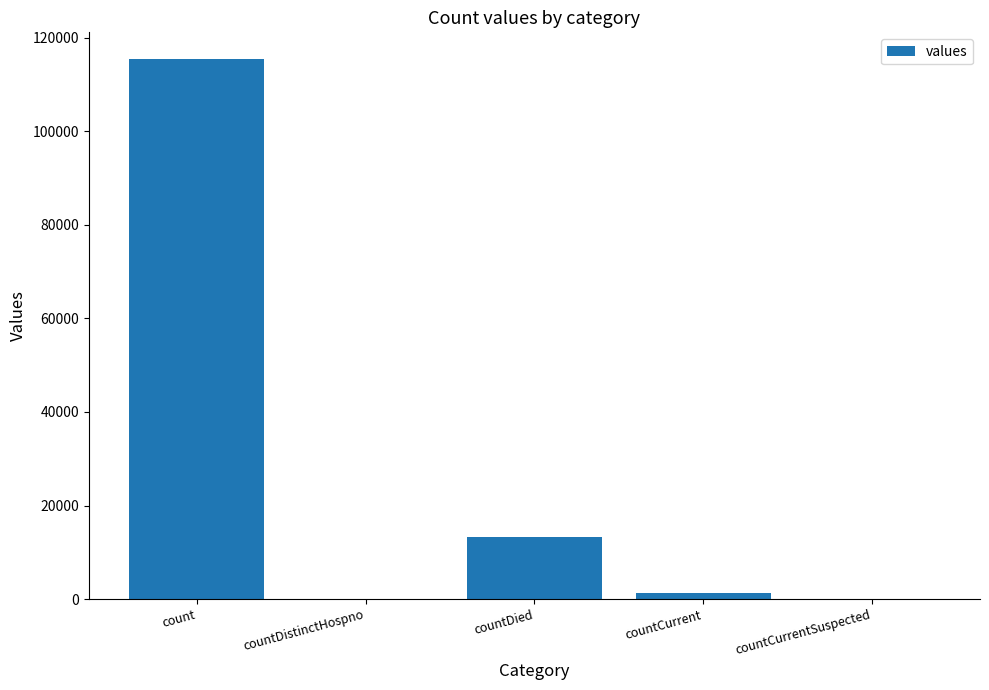

What is the change in value from count to countDied?

-102036